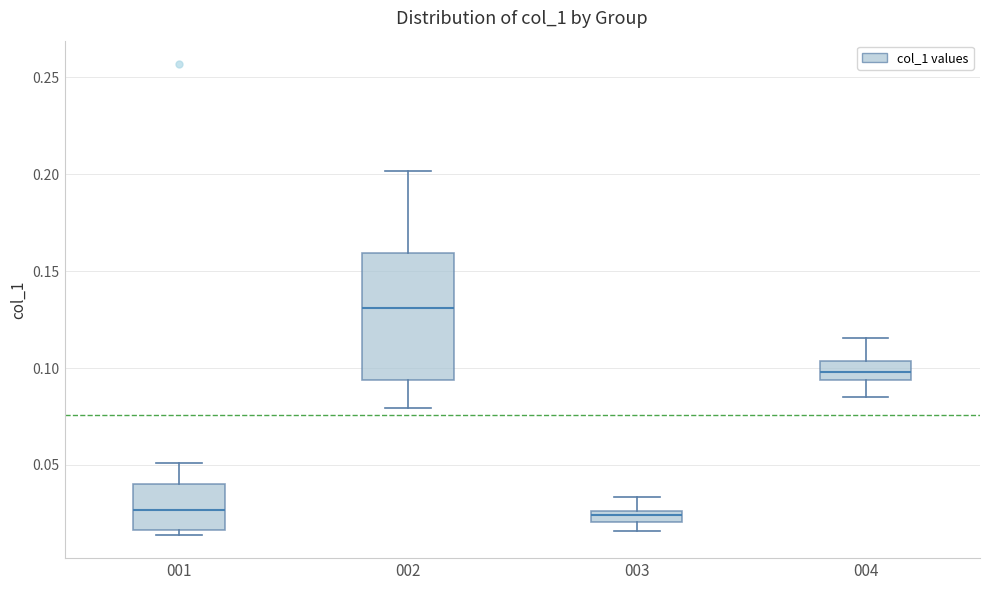

Which box's median line is the highest?

002